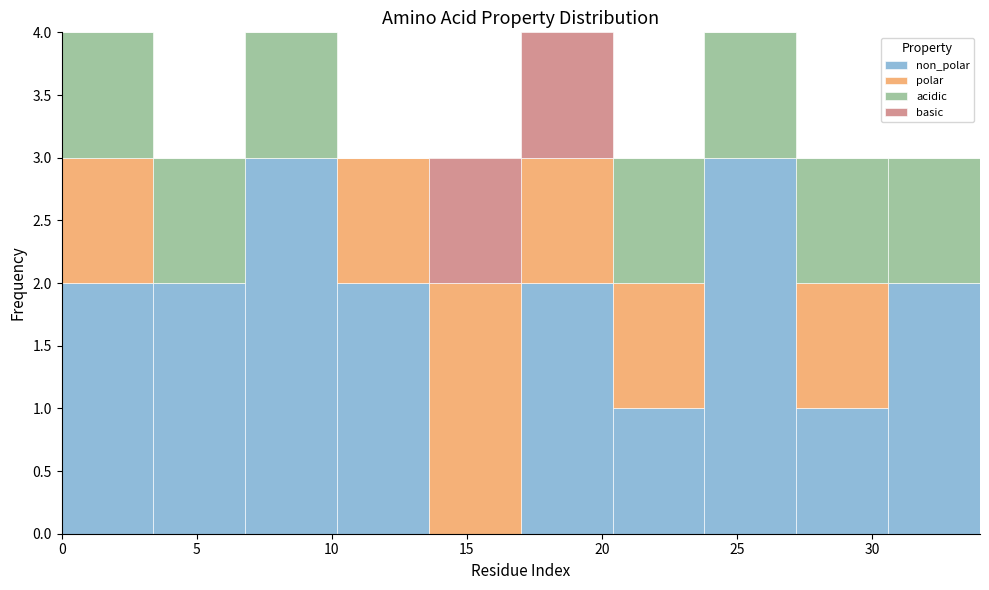

Reading left to right, list every stacked bar in this chart as the range it spans on the x-axis followed by its total height. Neither the bar edges nor the heights are printed on the chart, so give them approximately, as read against the axes.

0.0 to 3.4: 4
3.4 to 6.8: 3
6.8 to 10.2: 4
10.2 to 13.6: 3
13.6 to 17.0: 3
17.0 to 20.4: 4
20.4 to 23.8: 3
23.8 to 27.2: 4
27.2 to 30.6: 3
30.6 to 34.0: 3